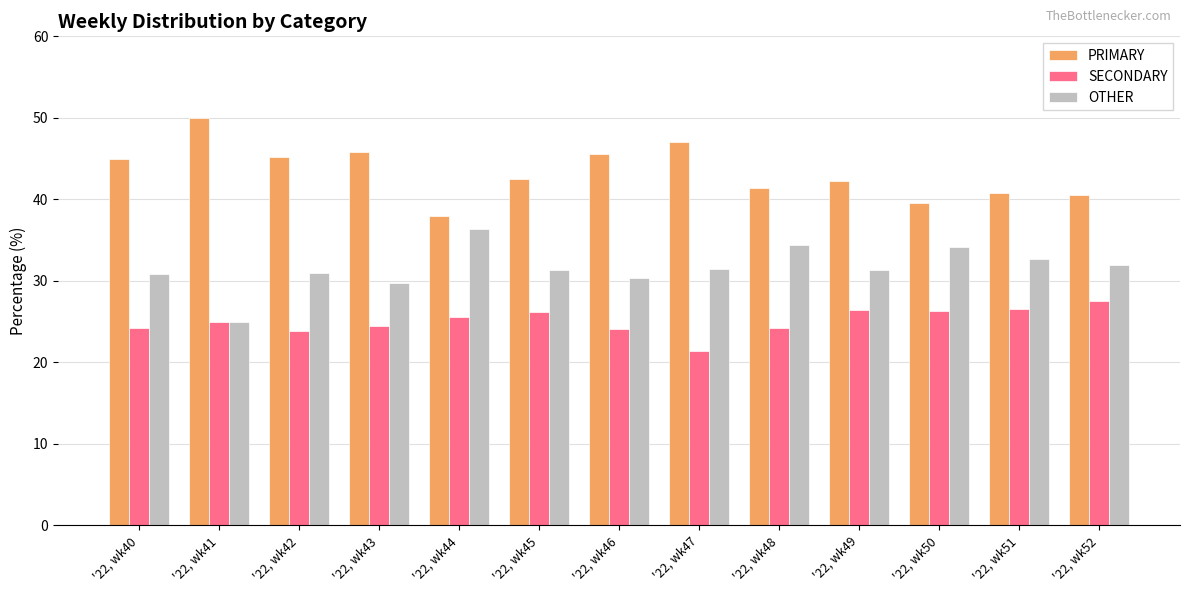

The OTHER series shows 47.1 at '22, wk43. True or false?

False